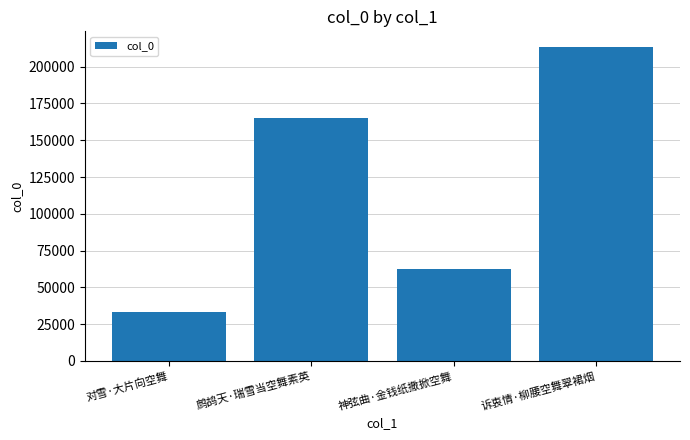

Reading left to right, what are all the values shown in this chart?

33557	165291	62201	213373